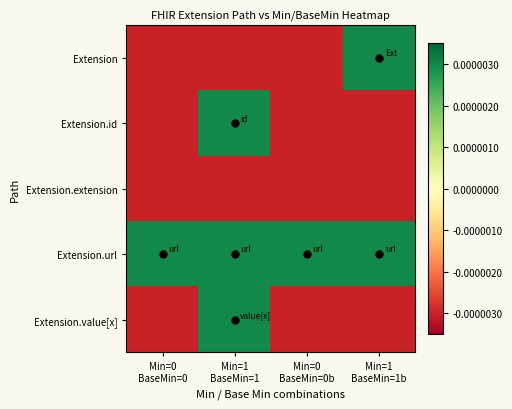

Reading left to right, transcribe all the data shown in this chart.

Extension: Min=0
BaseMin=0=-0.0	Min=1
BaseMin=1=-0.0	Min=0
BaseMin=0b=-0.0	Min=1
BaseMin=1b=0.0
Extension.id: Min=0
BaseMin=0=-0.0	Min=1
BaseMin=1=0.0	Min=0
BaseMin=0b=-0.0	Min=1
BaseMin=1b=-0.0
Extension.extension: Min=0
BaseMin=0=-0.0	Min=1
BaseMin=1=-0.0	Min=0
BaseMin=0b=-0.0	Min=1
BaseMin=1b=-0.0
Extension.url: Min=0
BaseMin=0=0.0	Min=1
BaseMin=1=0.0	Min=0
BaseMin=0b=0.0	Min=1
BaseMin=1b=0.0
Extension.value[x]: Min=0
BaseMin=0=-0.0	Min=1
BaseMin=1=0.0	Min=0
BaseMin=0b=-0.0	Min=1
BaseMin=1b=-0.0